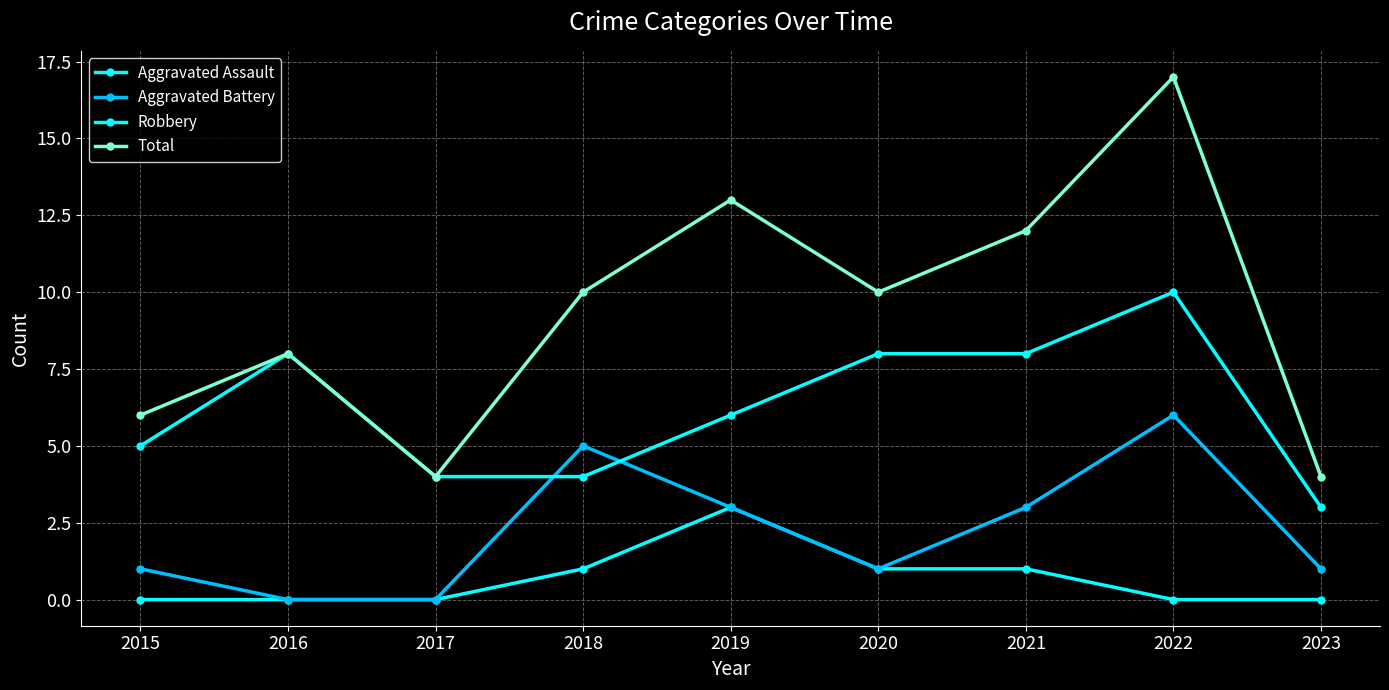

True or false: Total and Aggravated Assault cross at least once.

False